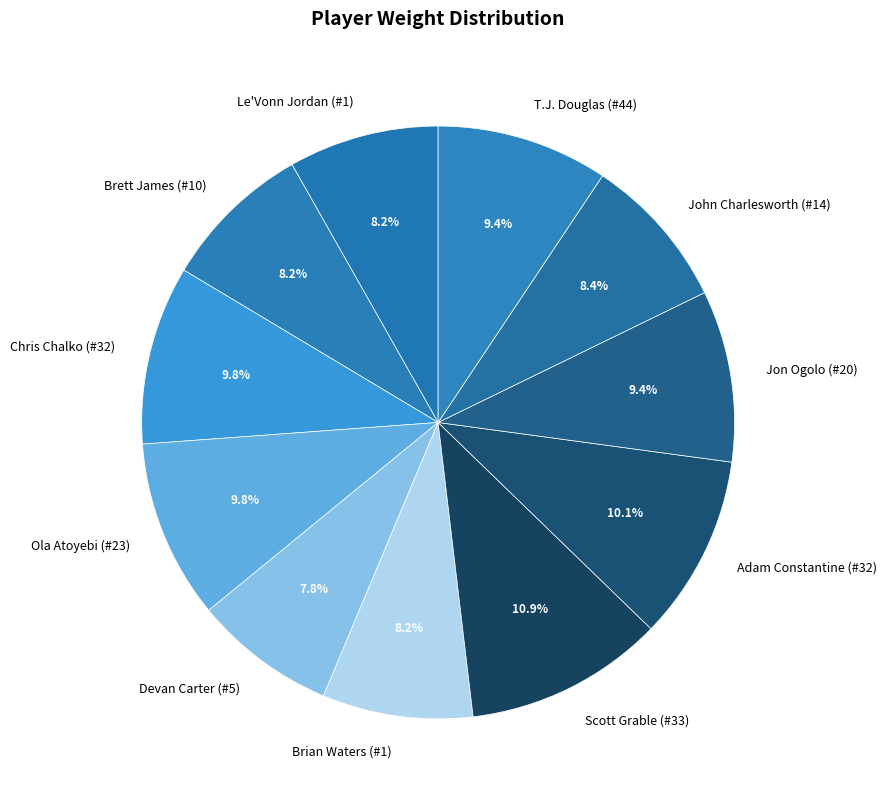

What is the ratio of the value at Brett James (#10) to the value at John Charlesworth (#14)?

1.0